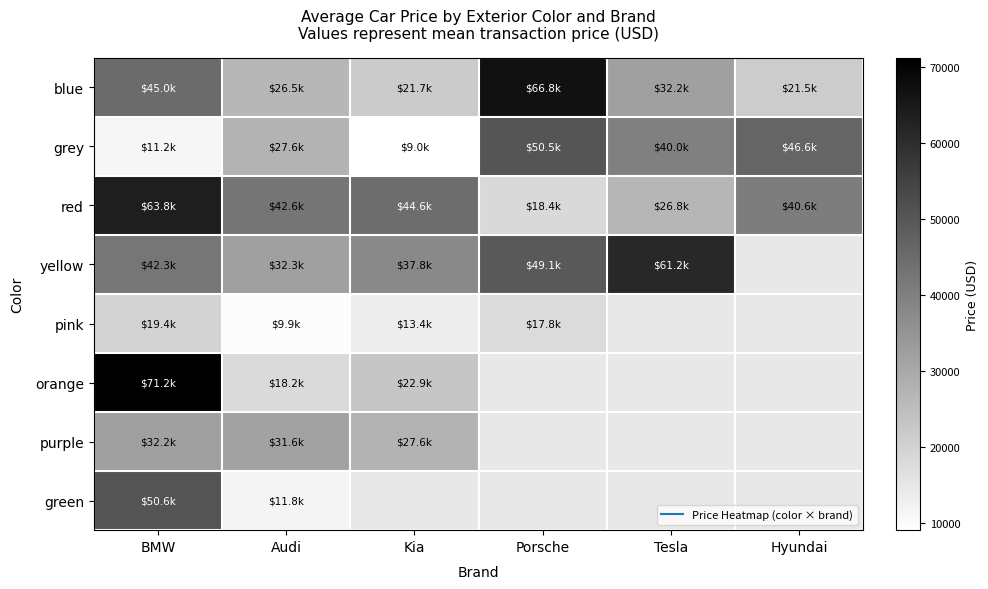

True or false: blue has a value of 30314.8 at Kia.

False